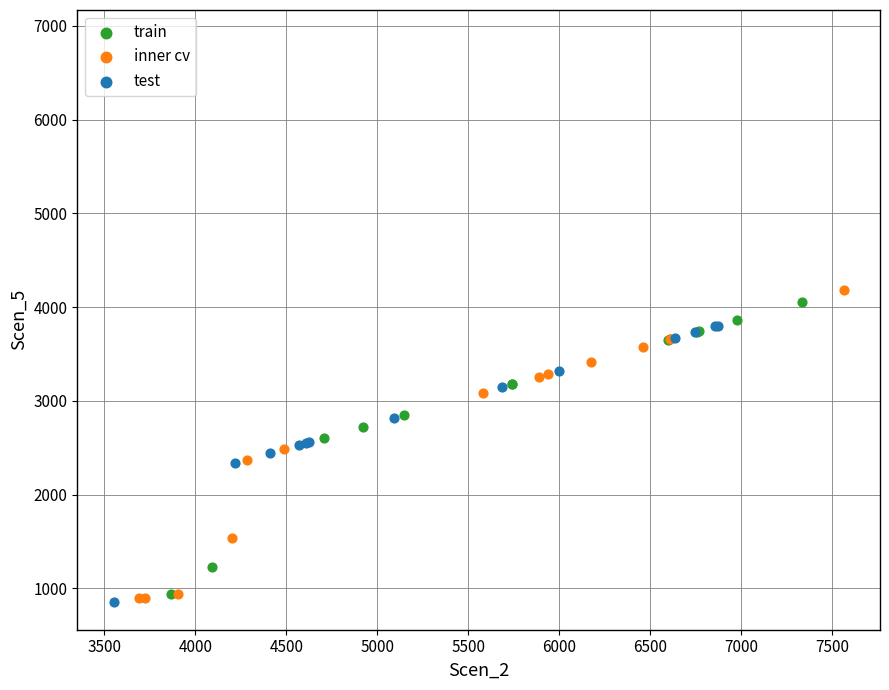

What are all the series names shown in the legend?

train, inner cv, test